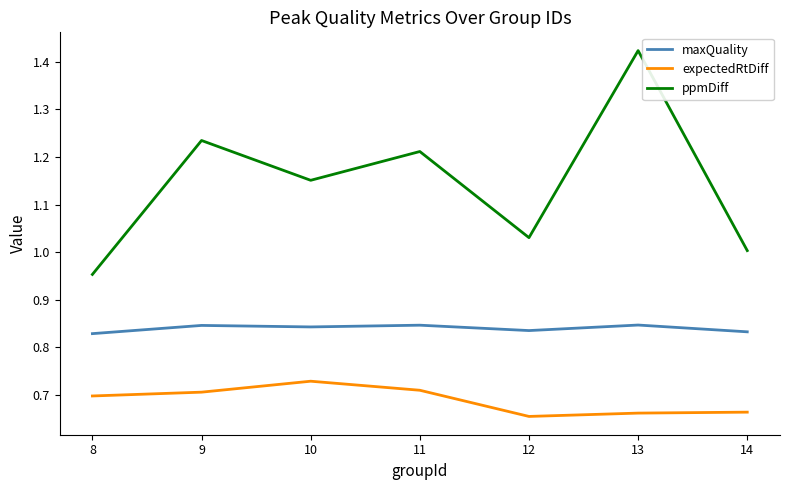

How many lines are shown in the chart?

3